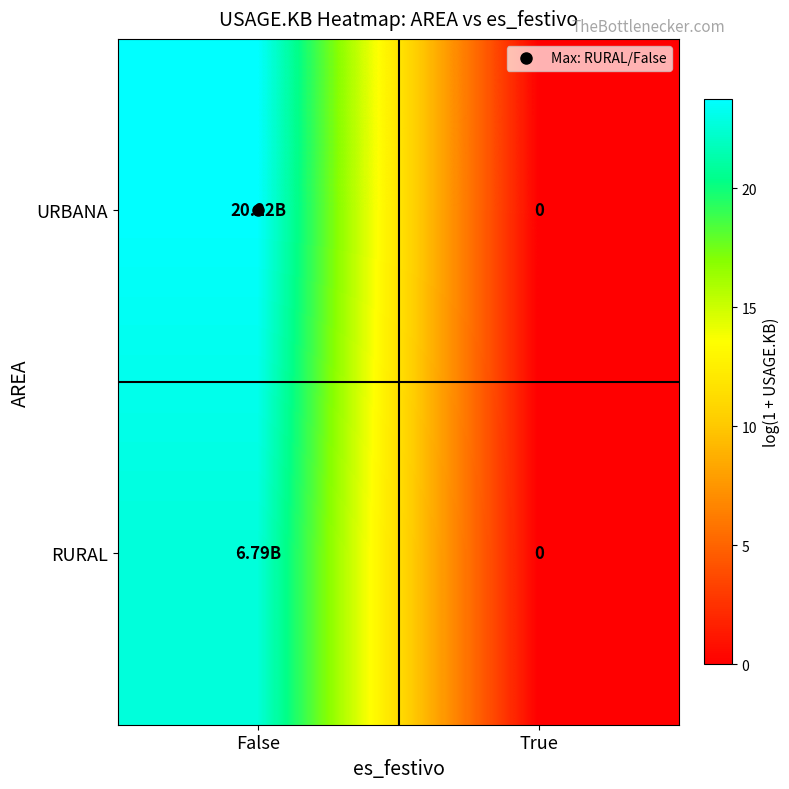

What is the greatest value displayed?

23.7